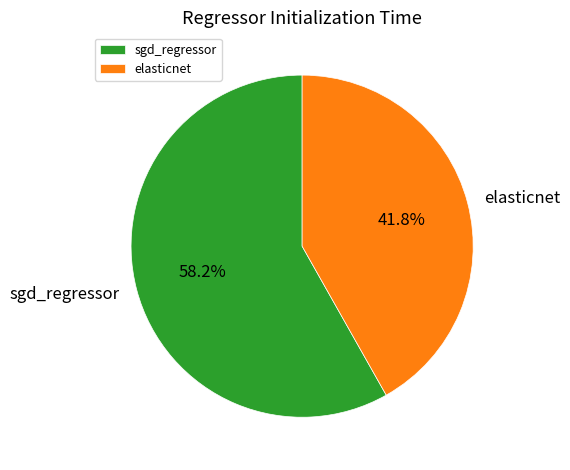

How many slices are in this pie chart?

2